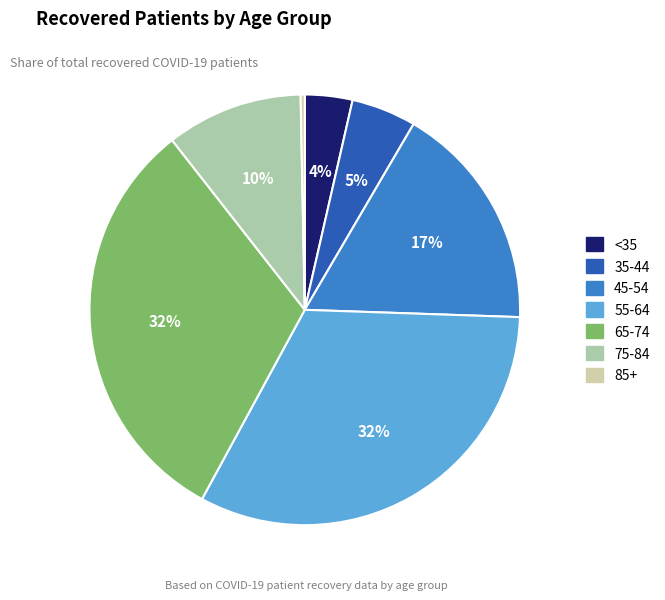

Count the number of slices in the pie.

7